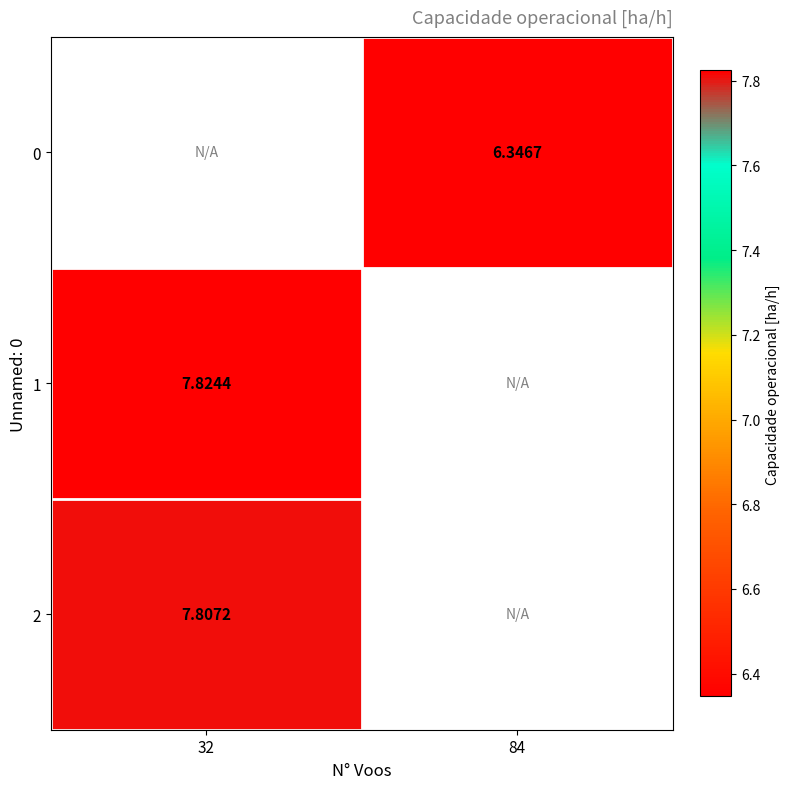

Is the value of 1 at 84 greater than the value of 0 at 84?

No